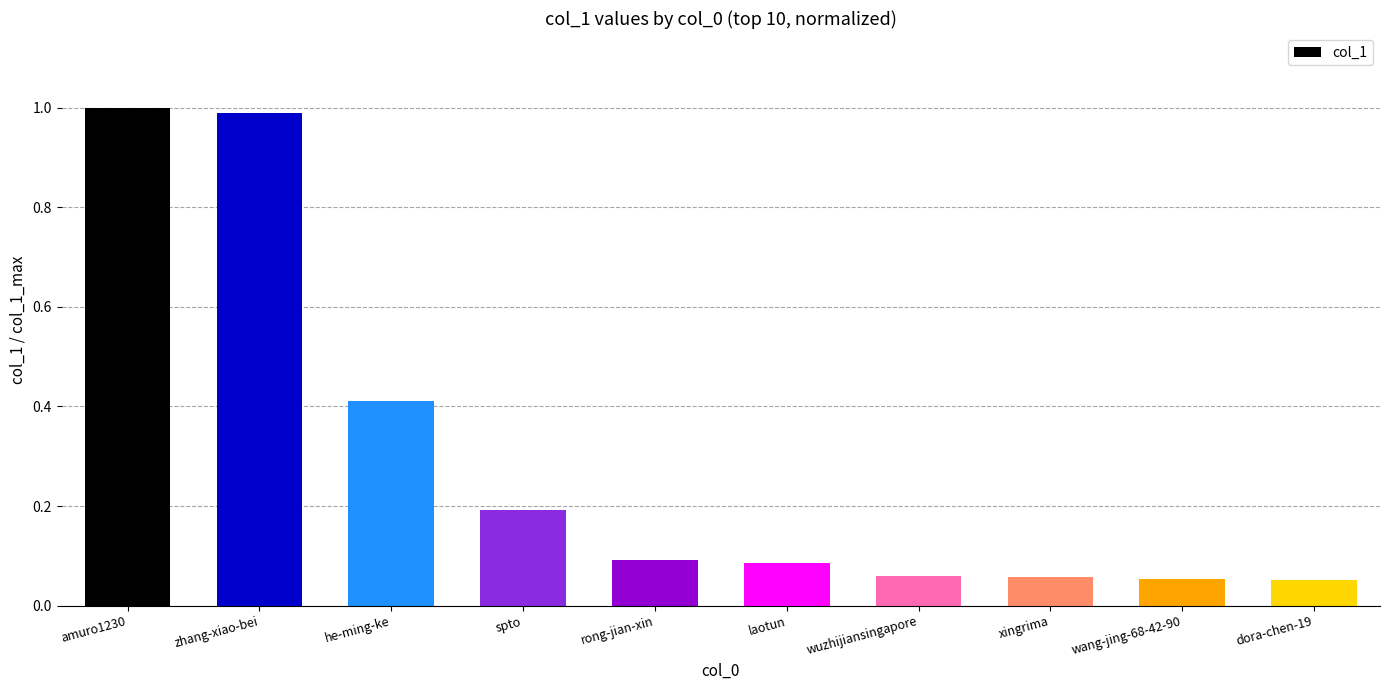

What is the difference between the maximum and minimum values?

0.9